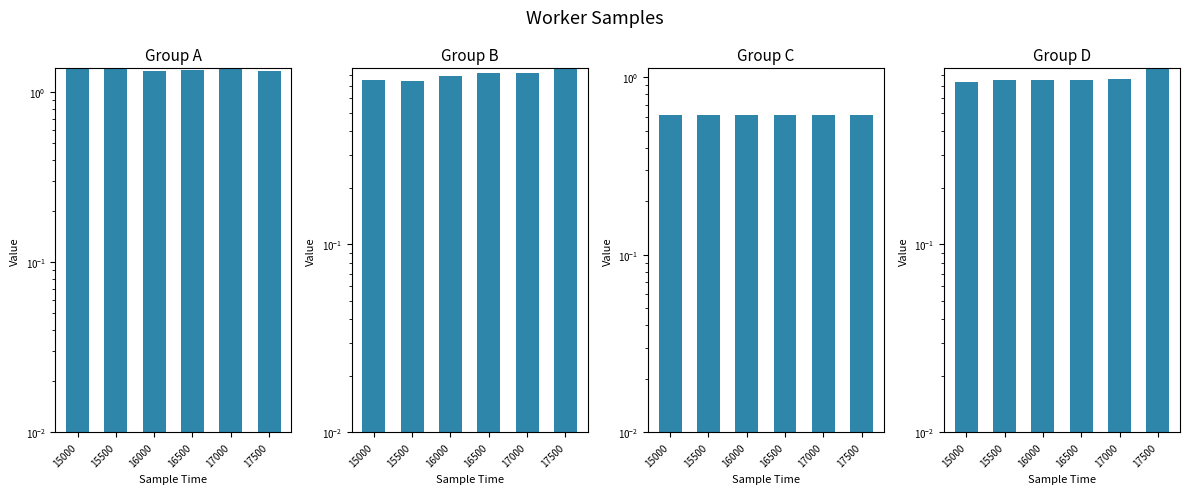

How many distinct data groups are displayed?

4